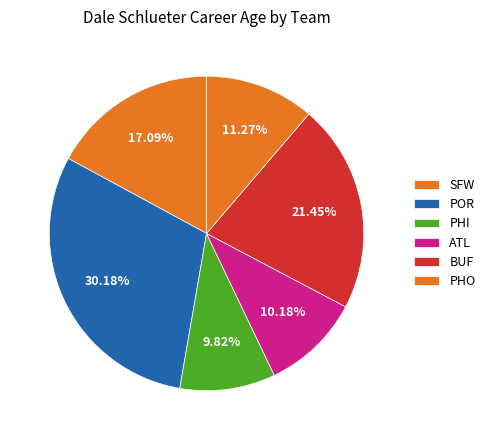

Count the number of slices in the pie.

6